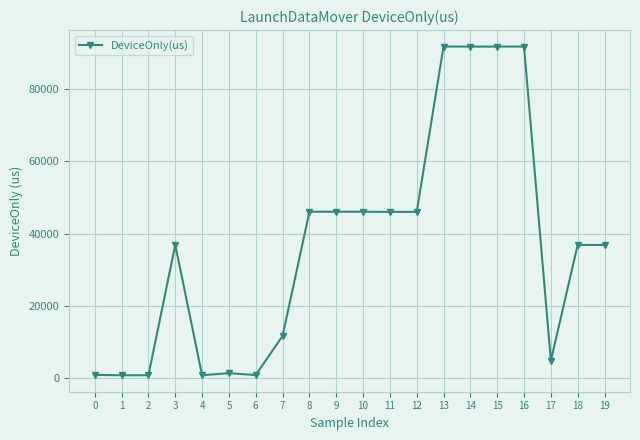

What is the sum of the values at 5 and 8?

47305.7